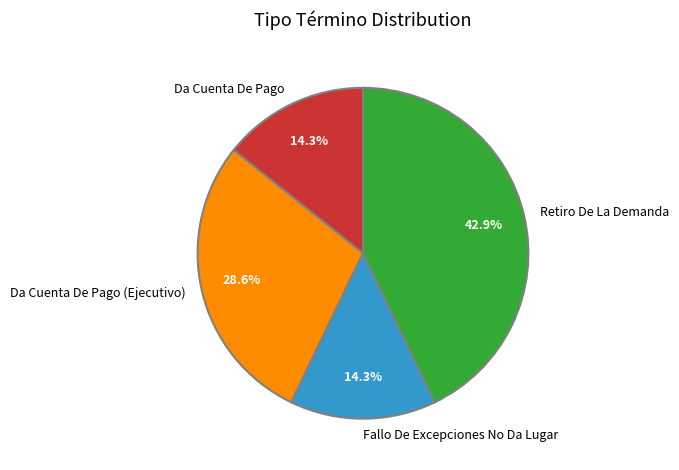

How many slices are in this pie chart?

4